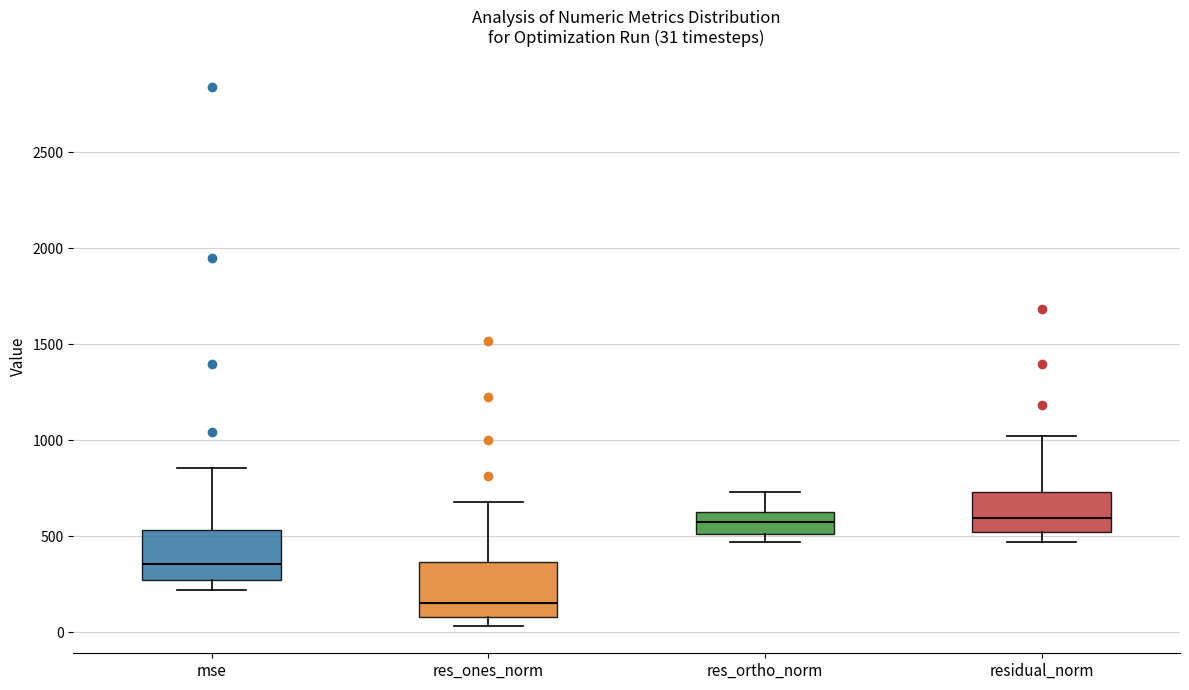

Which box's median line is the lowest?

res_ones_norm